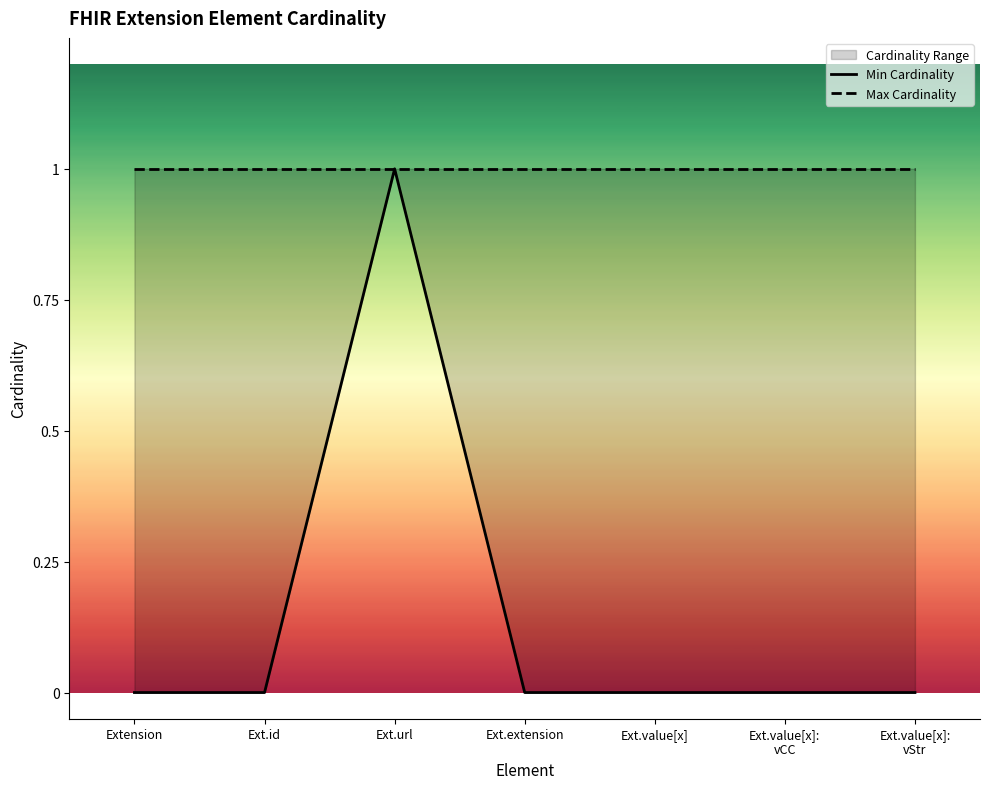

Reading left to right, what are all the values shown in this chart?

Min Cardinality: Extension=0	Ext.id=0	Ext.url=1	Ext.extension=0	Ext.value[x]=0	Ext.value[x]:
vCC=0	Ext.value[x]:
vStr=0
Max Cardinality: Extension=1	Ext.id=1	Ext.url=1	Ext.extension=1	Ext.value[x]=1	Ext.value[x]:
vCC=1	Ext.value[x]:
vStr=1